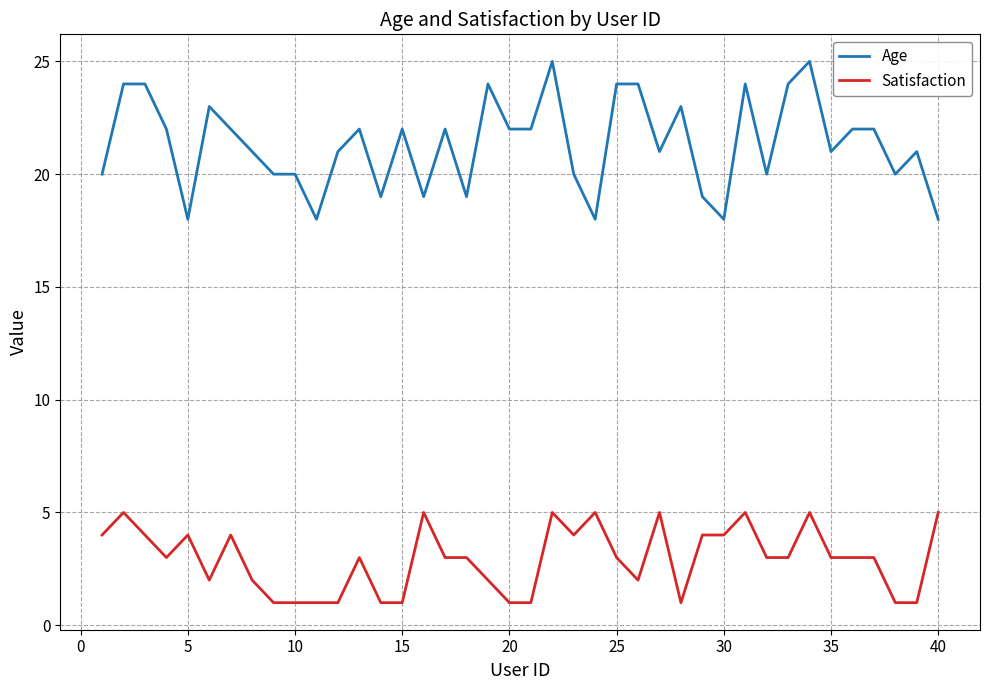

True or false: Satisfaction and Age cross at least once.

False